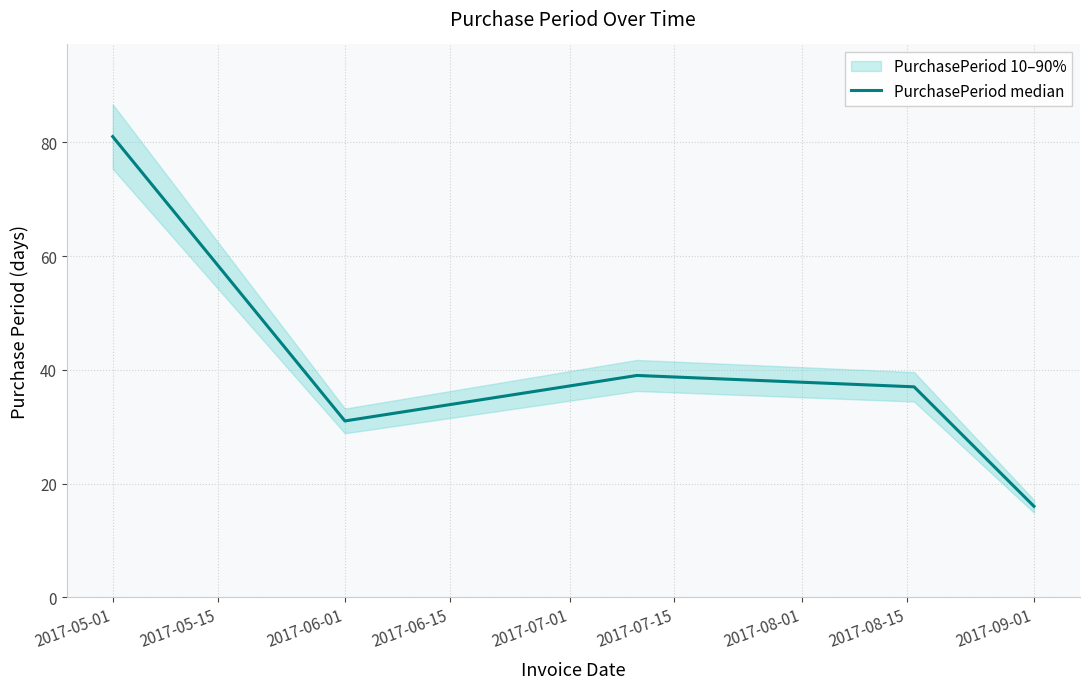

What is the value of the 2nd point from the left?

31